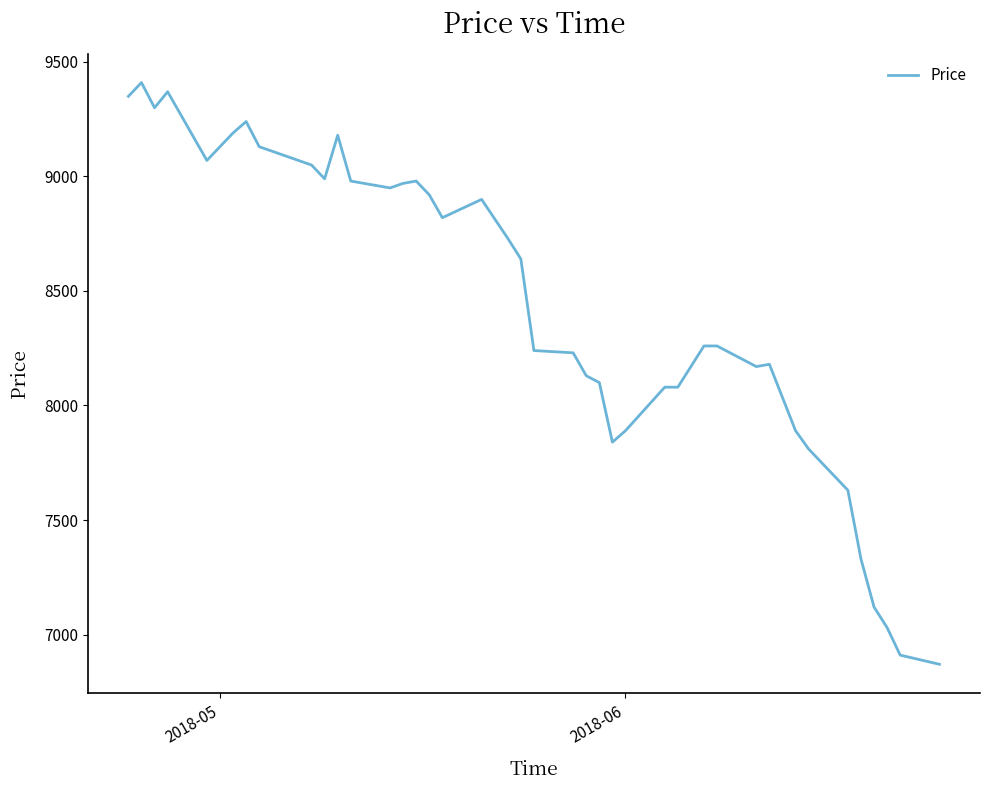

What is the smallest value displayed?

6870